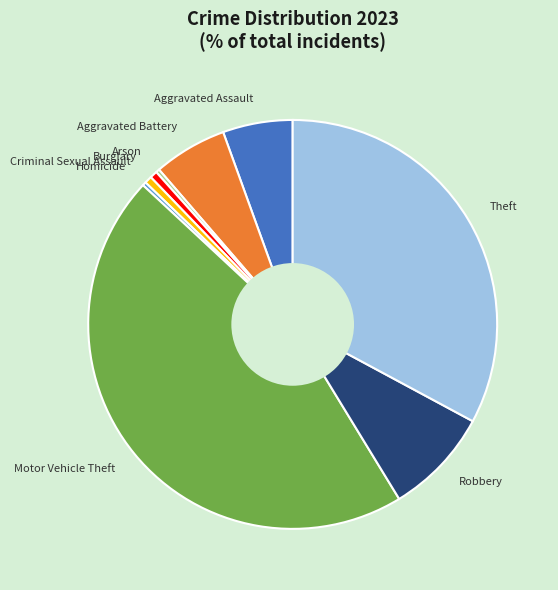

Is it true that Criminal Sexual Assault is 9% of the pie?

False